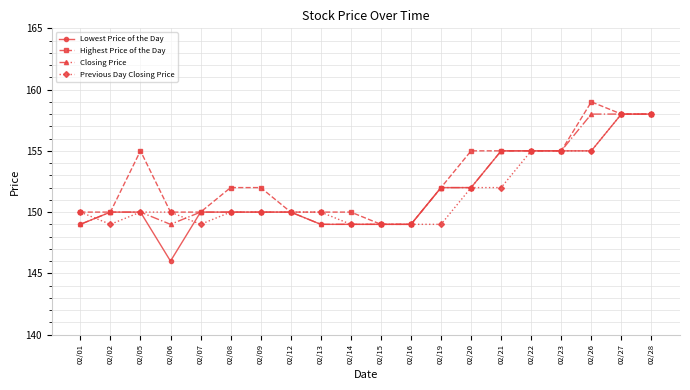

The Highest Price of the Day series shows 155 at 02/20. True or false?

True